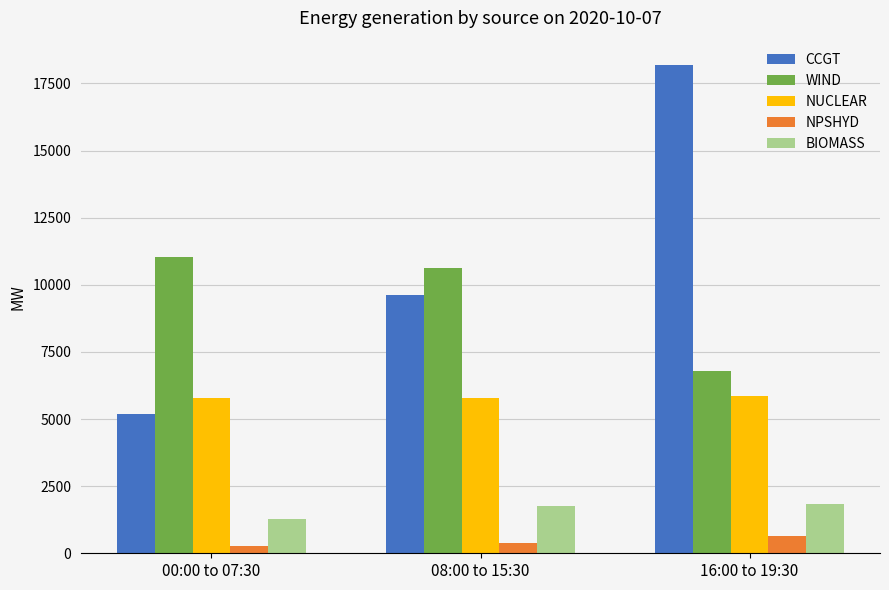

Which series has the largest total across all categories?

CCGT